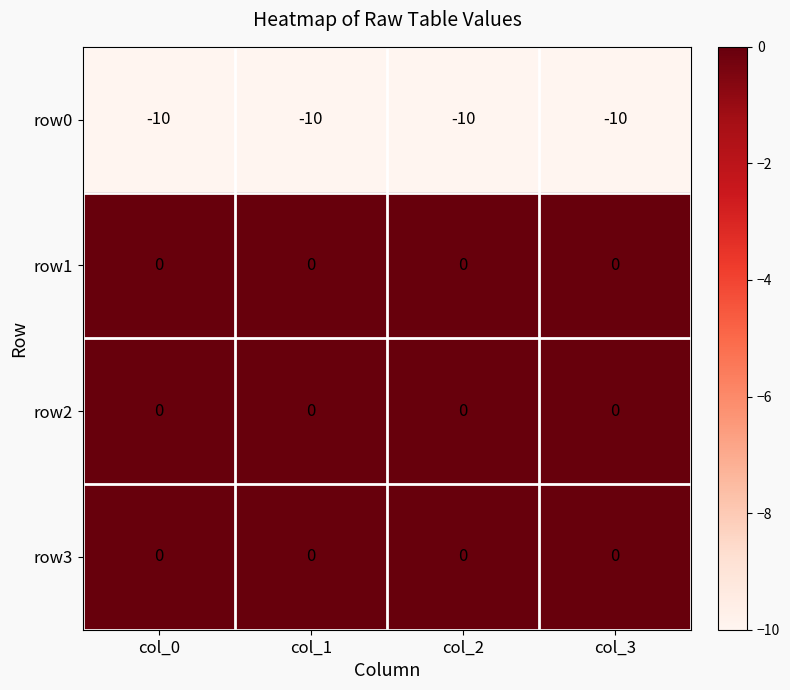

What is the smallest value displayed?

-10